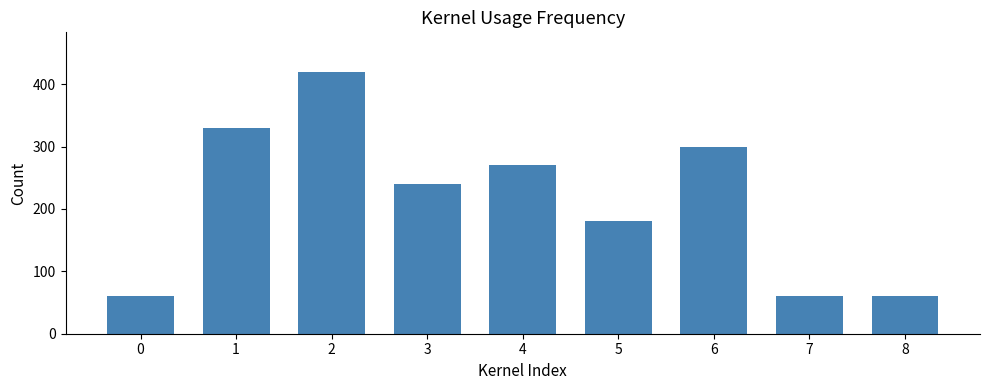

What is the ratio of the value at 2 to the value at 7?

7.0